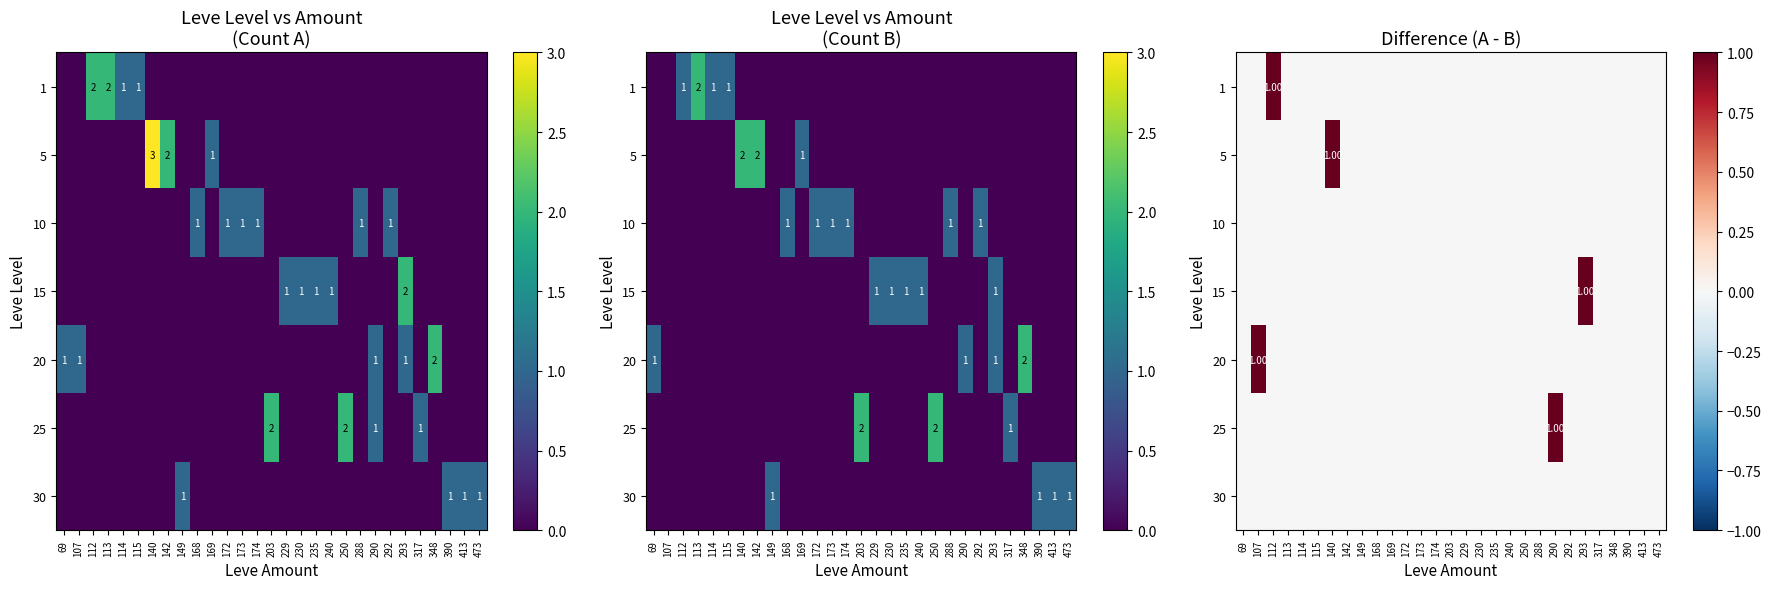

List the labels in order of 5 value, largest first.

140, 69, 107, 112, 113, 114, 115, 142, 149, 168, 169, 172, 173, 174, 203, 229, 230, 235, 240, 250, 288, 290, 292, 293, 317, 348, 390, 413, 473